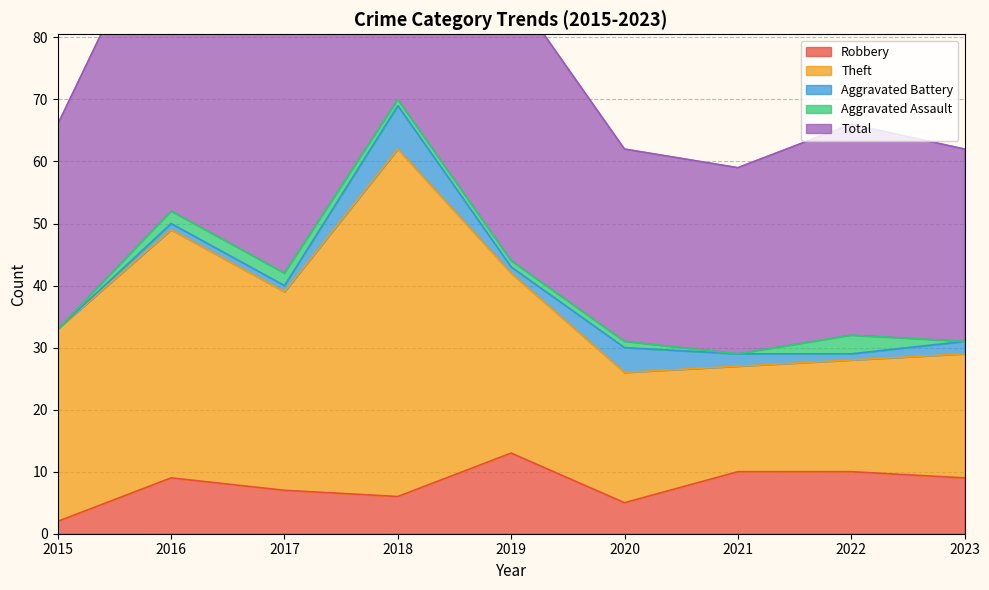

Is the value of Theft at 2022 greater than the value of Robbery at 2021?

Yes